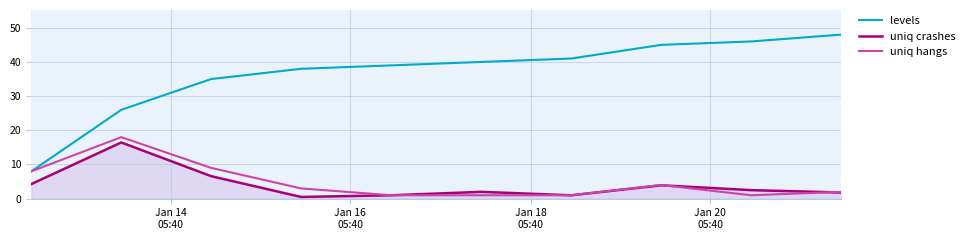

Which series has the largest total across all categories?

levels